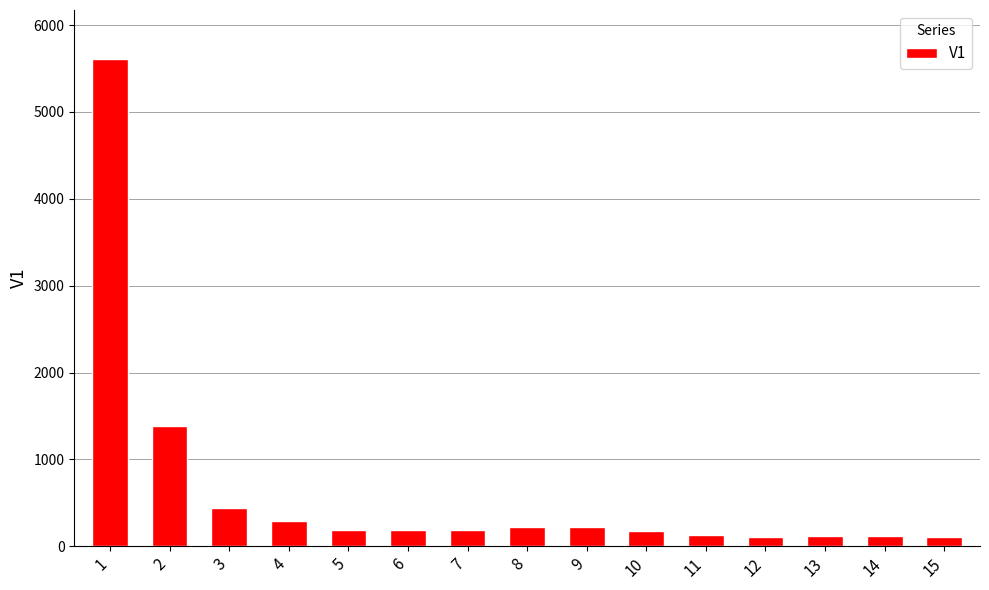

What is the change in value from 1 to 6?

-5429